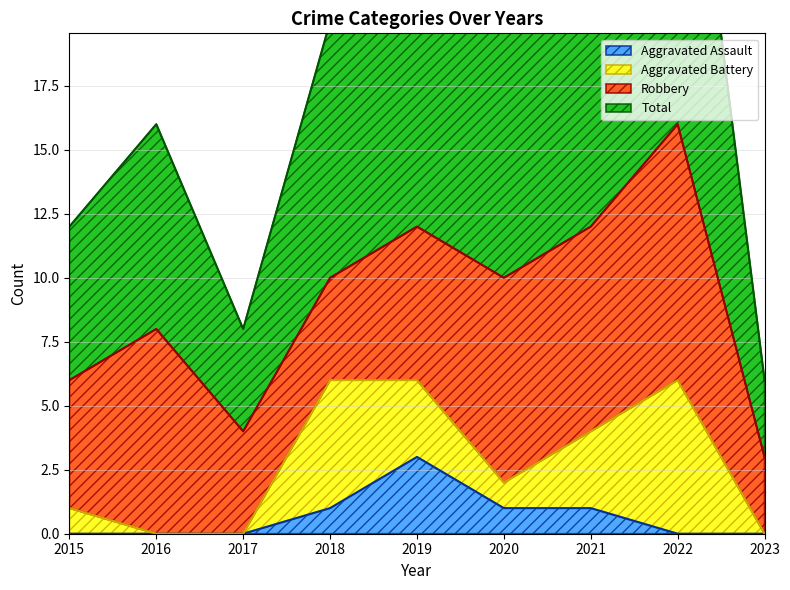

Which series has the largest total across all categories?

Total